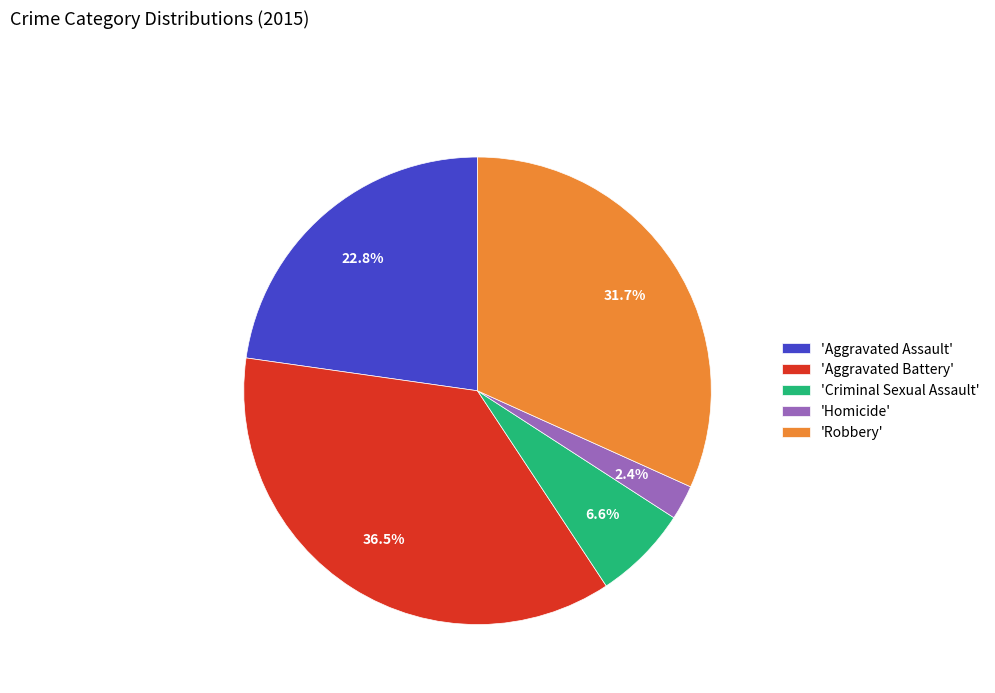

What is the ratio of the value at 'Aggravated Battery' to the value at 'Aggravated Assault'?

1.6